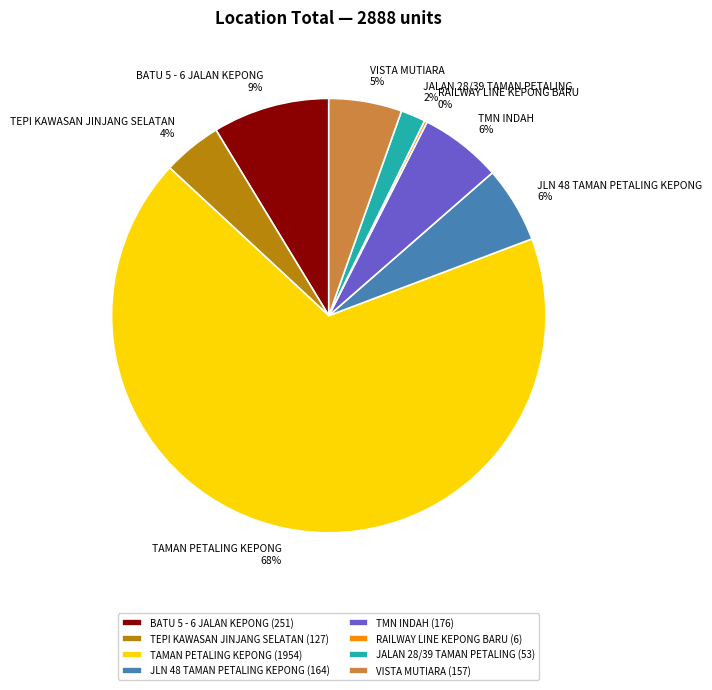

Combined, do BATU 5 - 6 JALAN KEPONG and JLN 48 TAMAN PETALING KEPONG account for over 50%?

No